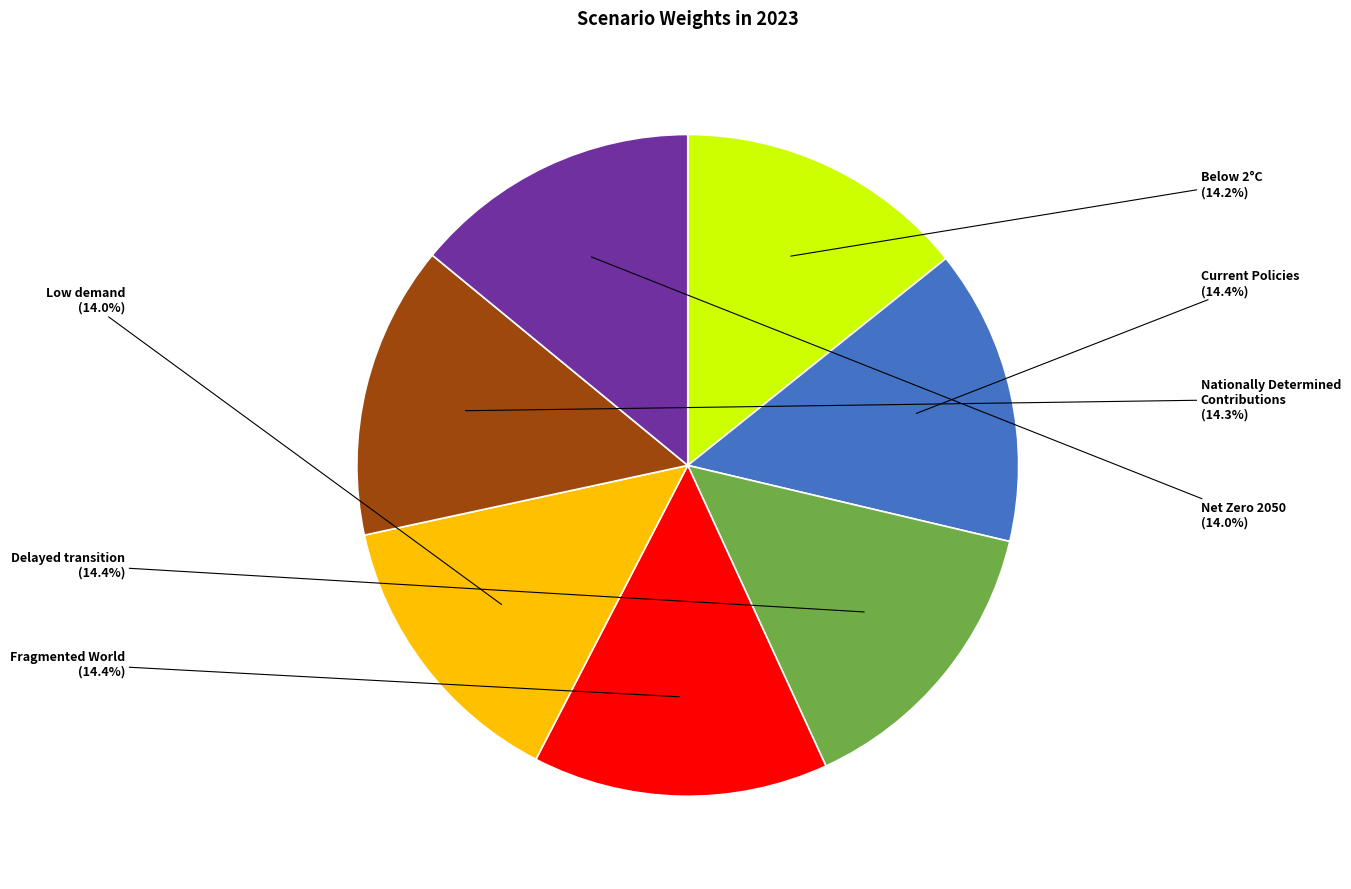

Does Net Zero 2050 account for over 50% of the chart?

No